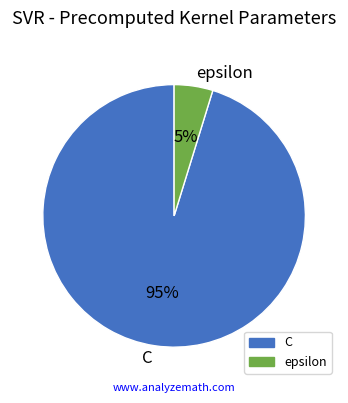

To the nearest percent, what is the difference between the C and epsilon slice percentages?

90%